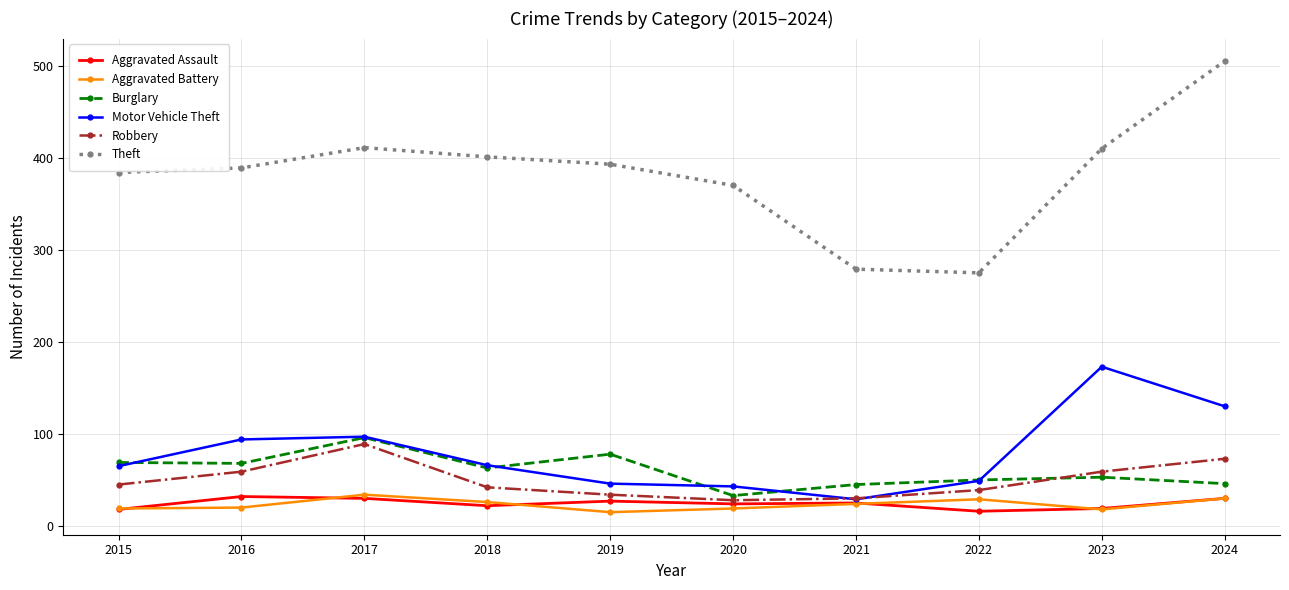

How many values in the Theft series are below 393?

5